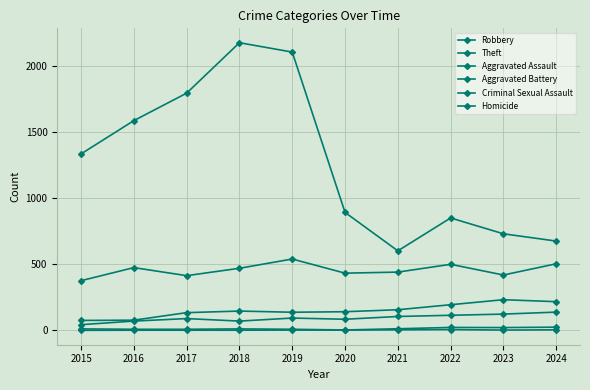

True or false: Theft and Homicide intersect in this chart.

False